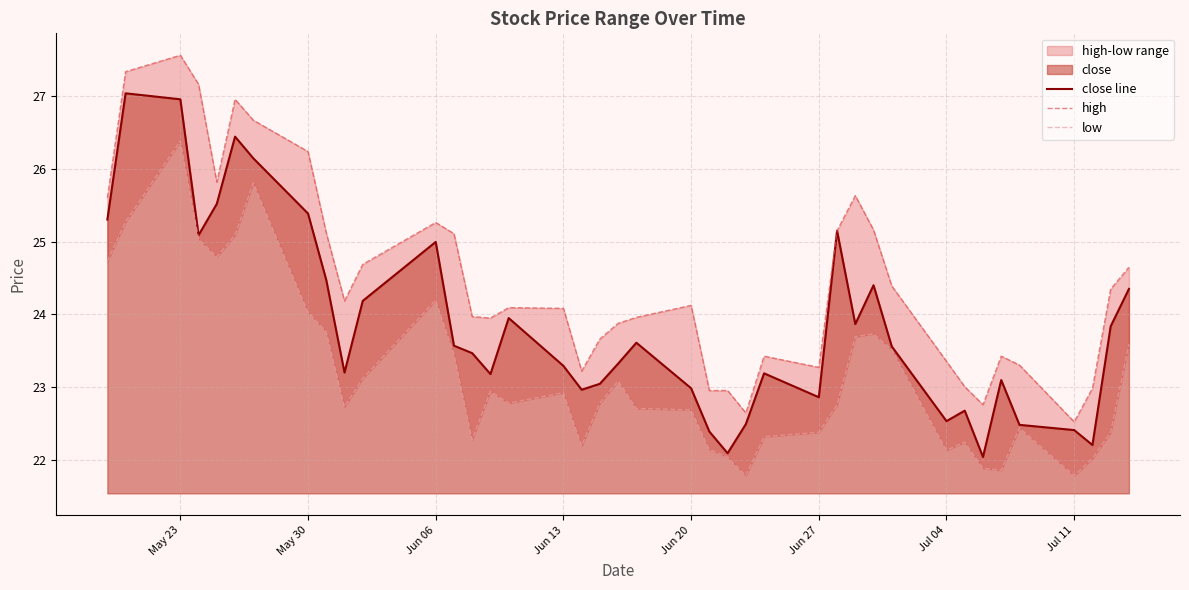

What is the minimum value for close line?

22.0